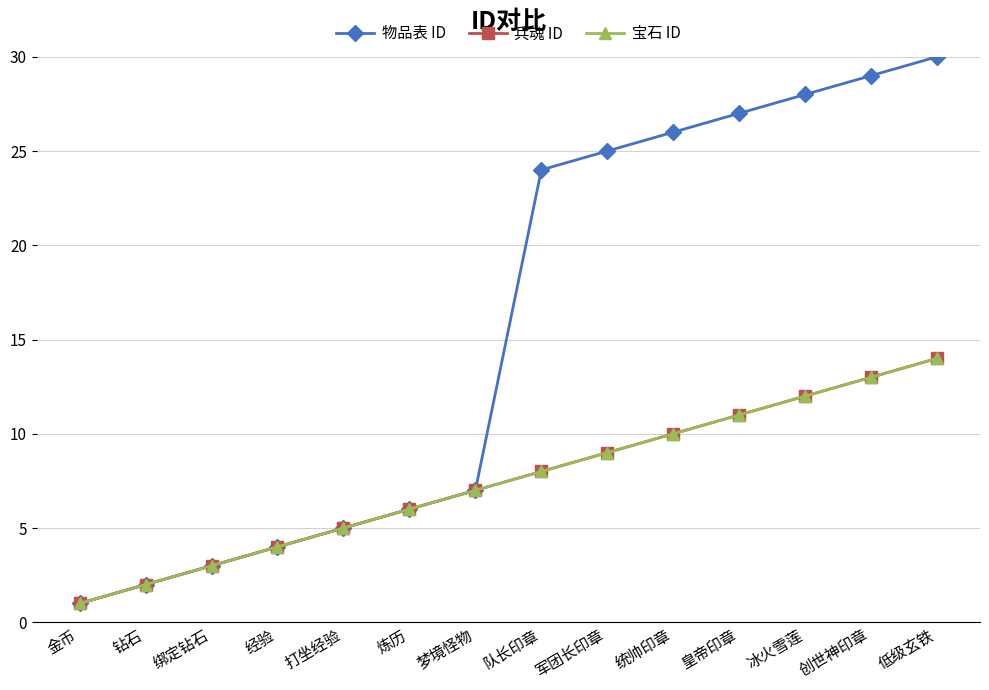

Does the chart have visible grid lines?

Yes